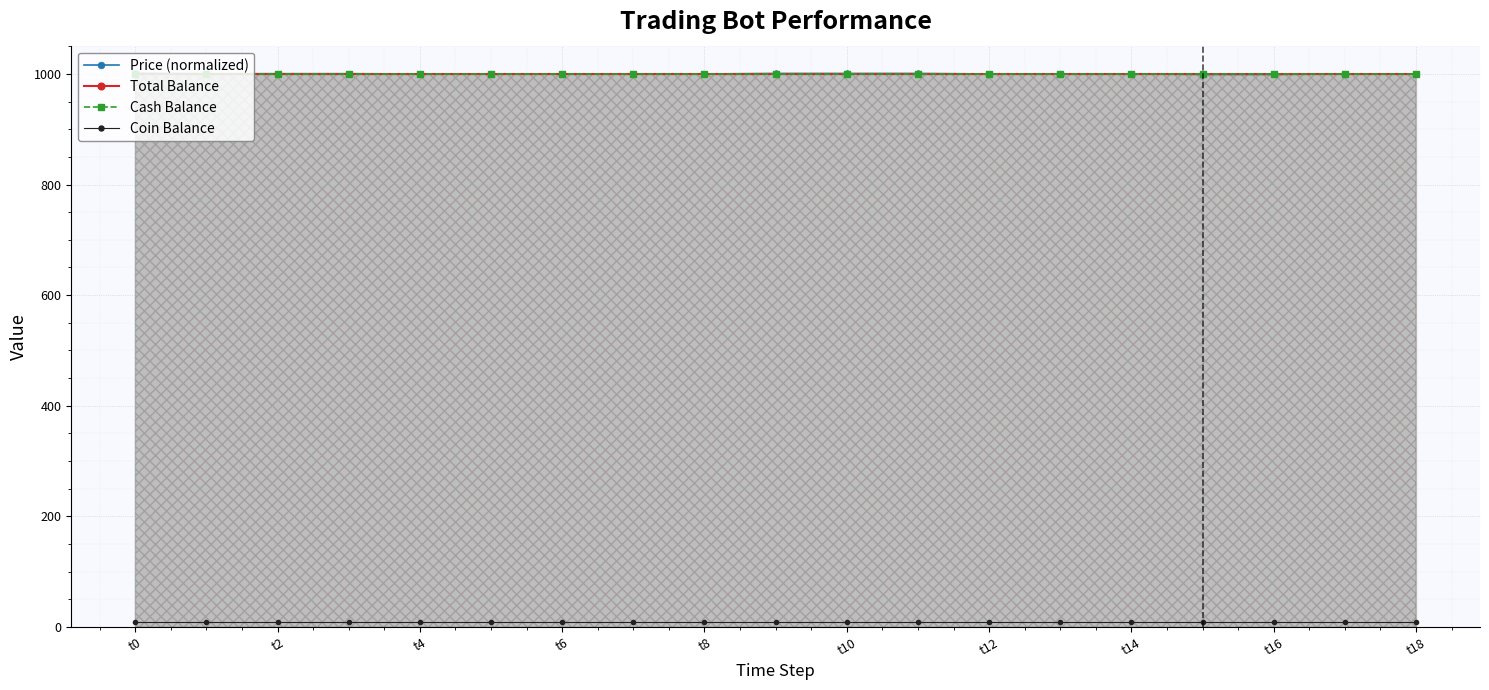

Which category has the lowest value in the Cash Balance series?

t0